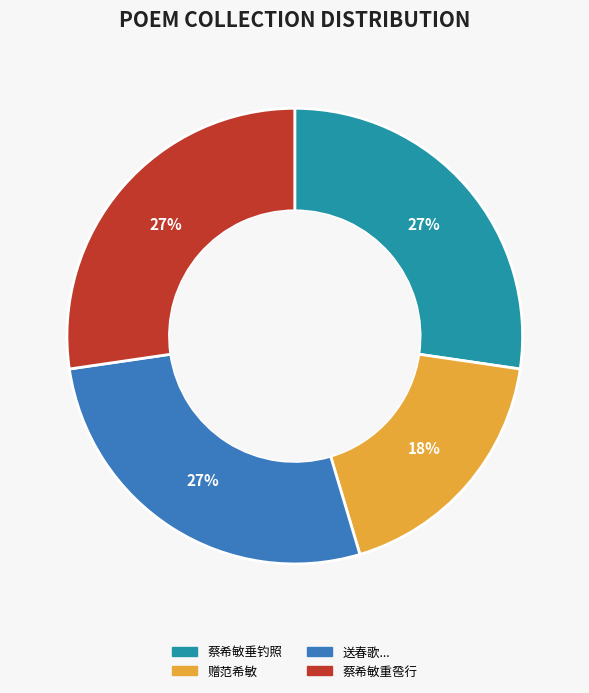

To the nearest percent, what portion does 赠范希敏 represent?

18%